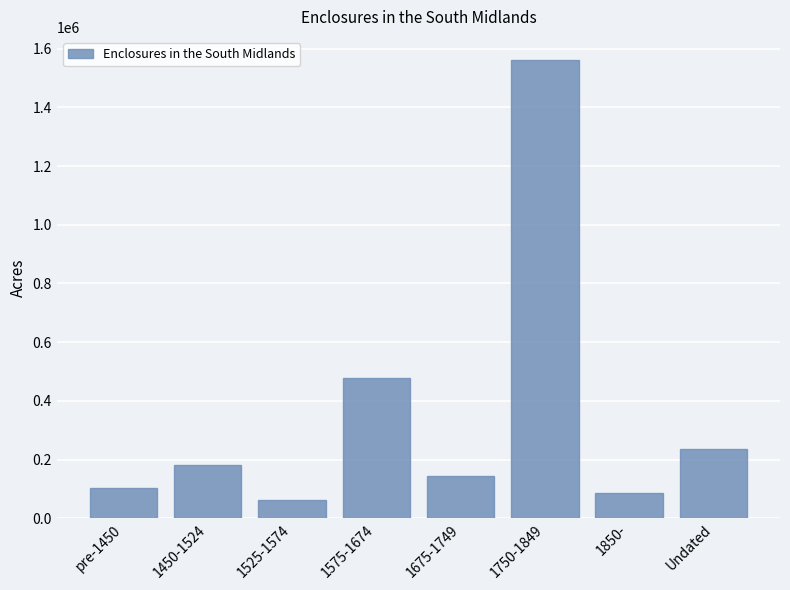

Count the number of data series in this chart.

1